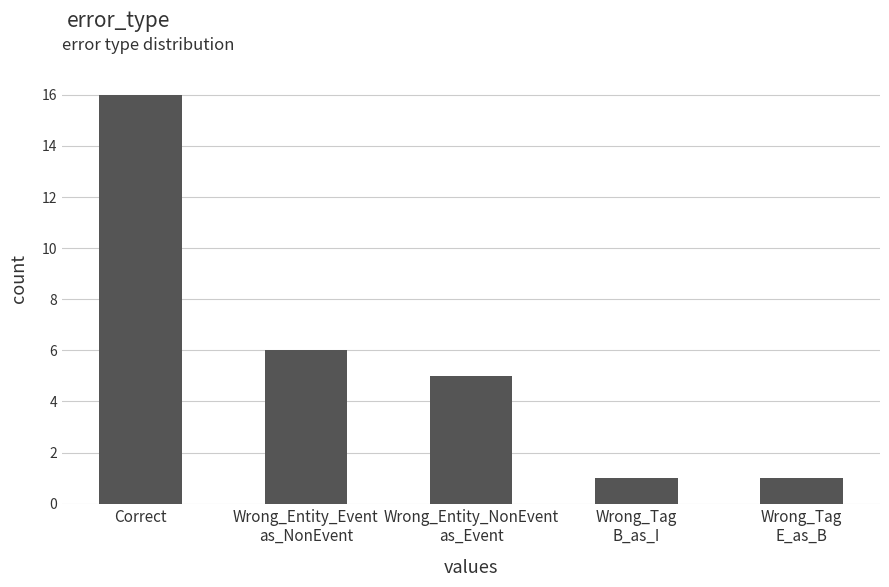

At which label does the data first exceed 5?

Correct